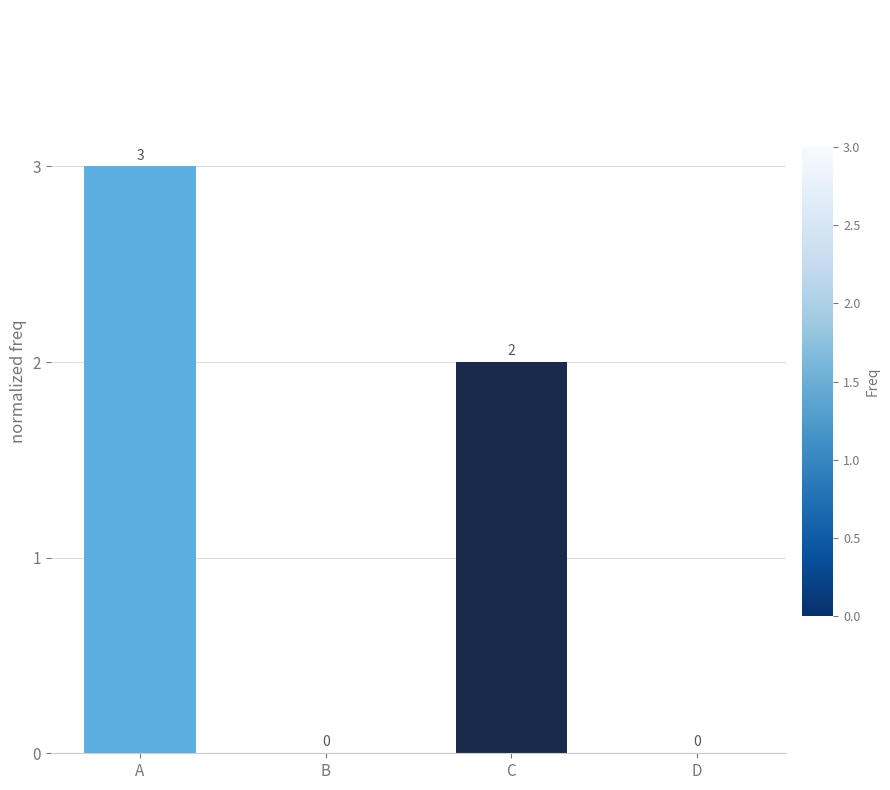

Is it true that the value at C is 3?

False